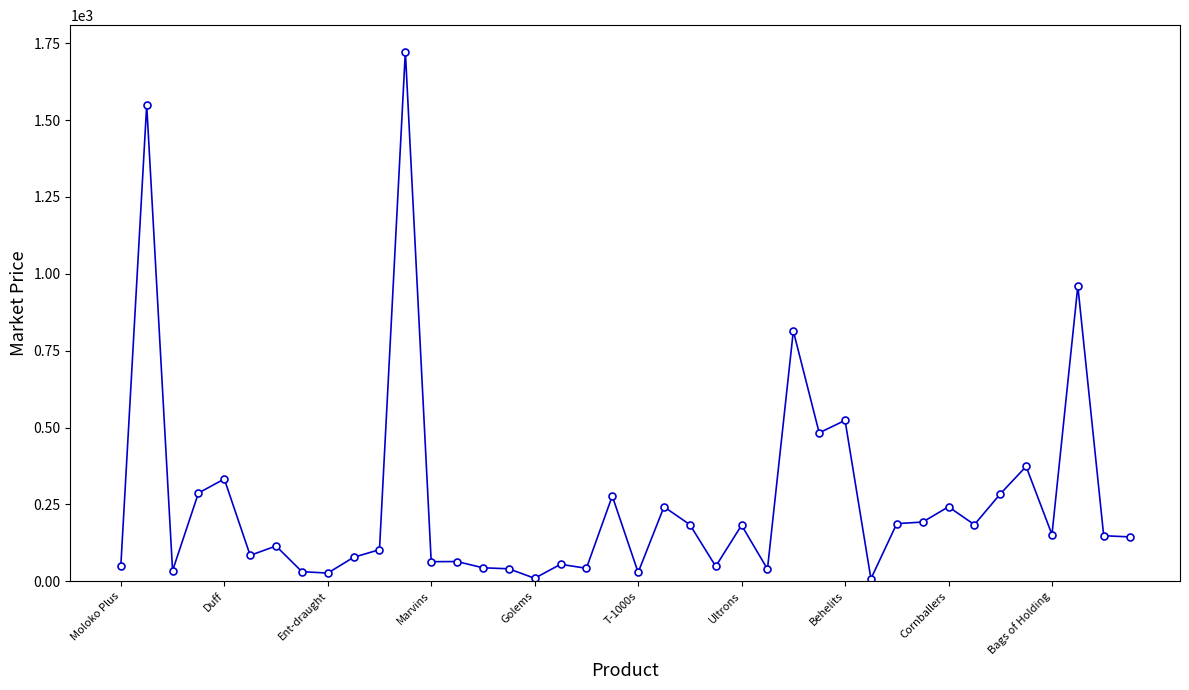

What is the greatest value displayed?

1723.1